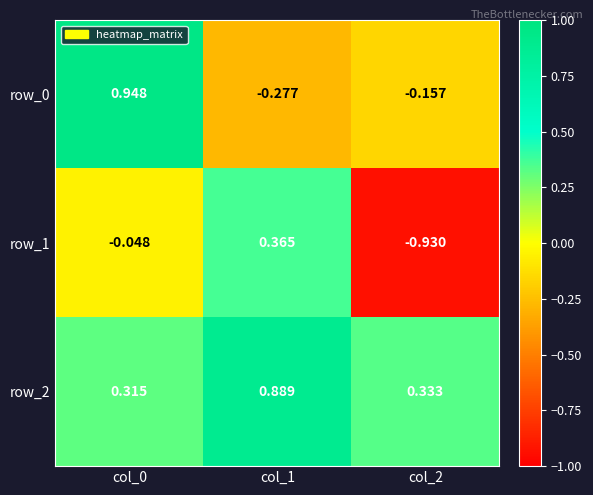

Is the value of row_2 at col_1 greater than the value of row_1 at col_0?

Yes